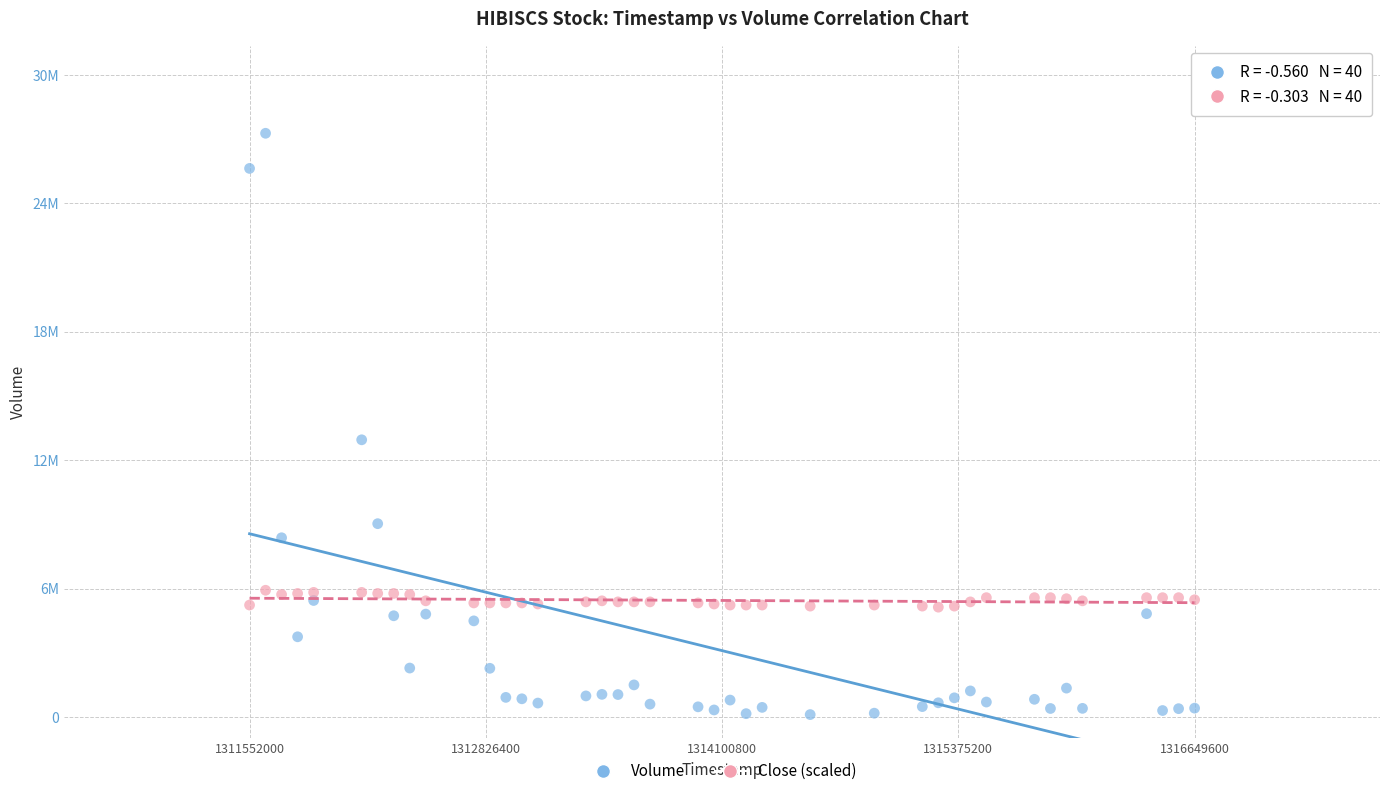

Which series reaches the maximum Y coordinate?

Volume